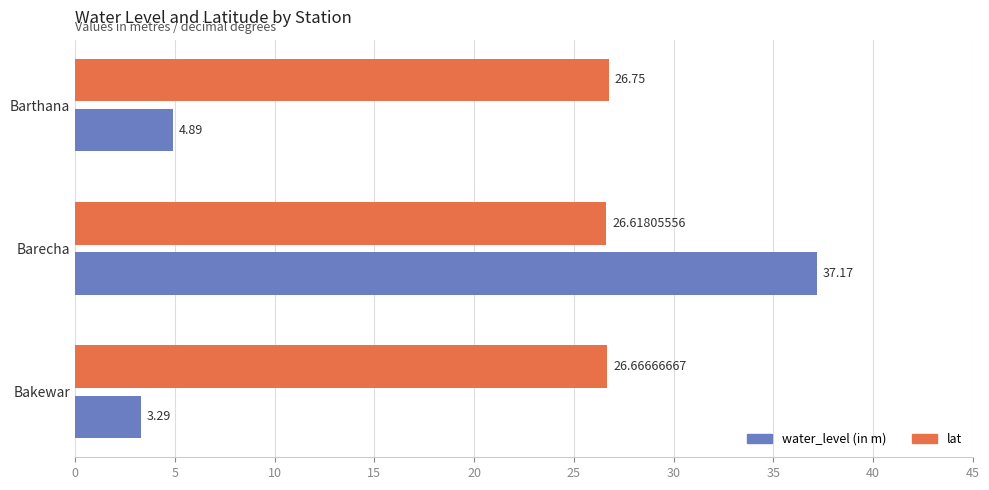

At which category does the chart reach its minimum across all series?

Bakewar